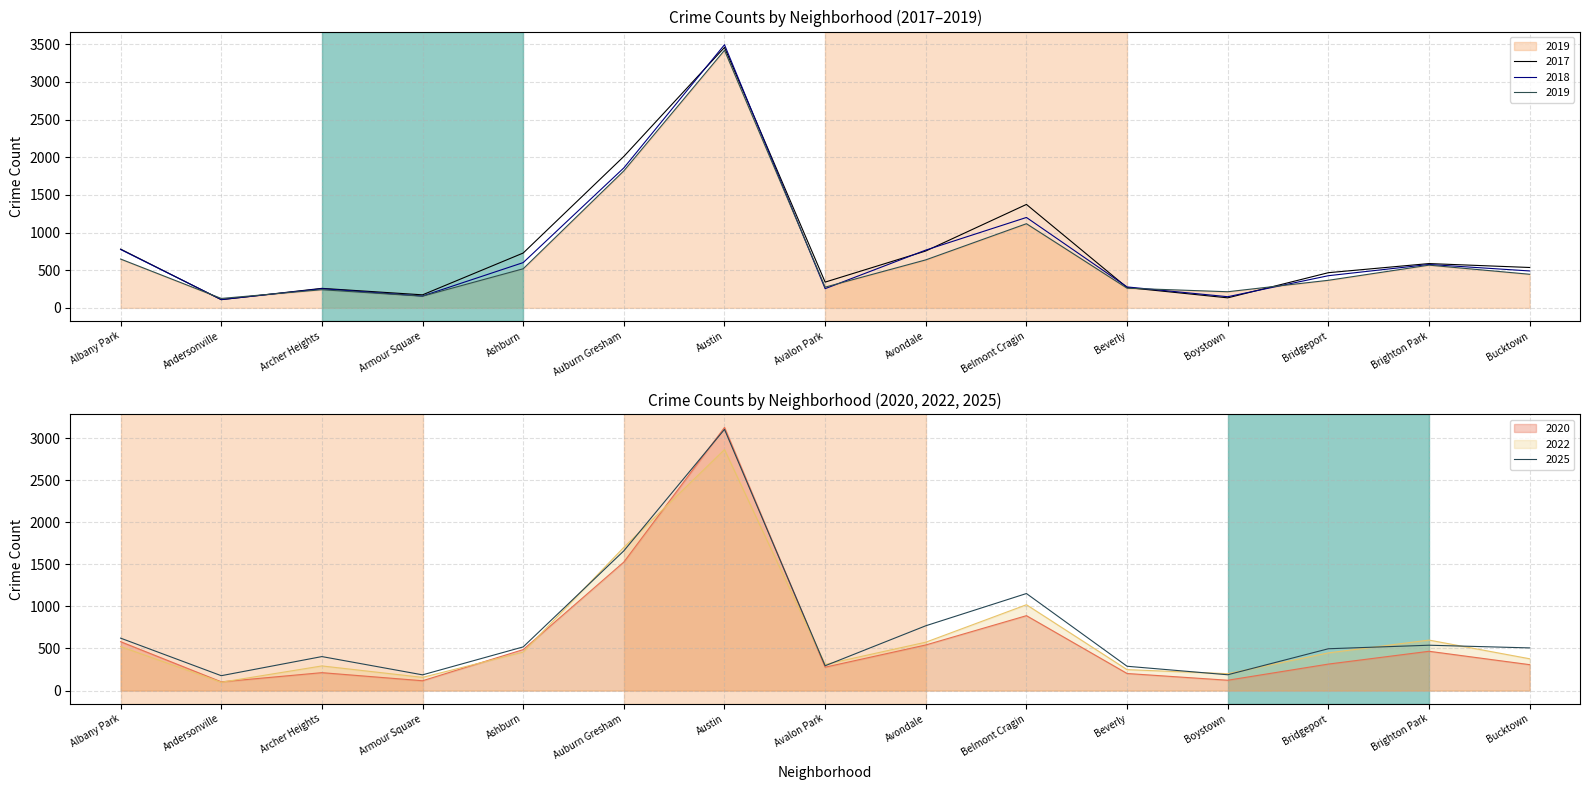

The 2019 series shows 93 at Armour Square. True or false?

False